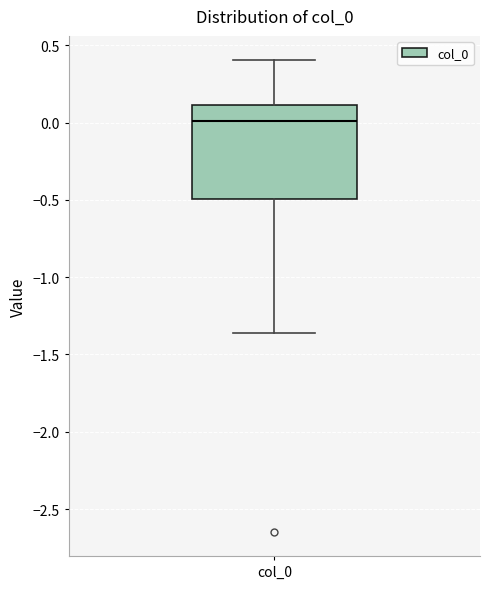

Transcribe this box plot: give where the median line is, the range the box spans, and where the two whiskers end, as read against the y-axis. The values are not printed on the chart, so give them approximately, as read against the axis.

median 0.00, box -0.50 to 0.10, whiskers -1.35 to 0.40